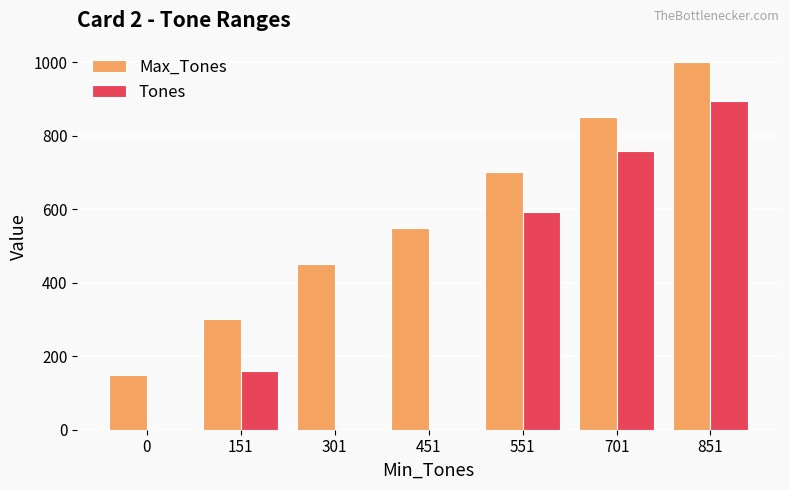

The value of Max_Tones at 451 is 550. True or false?

True